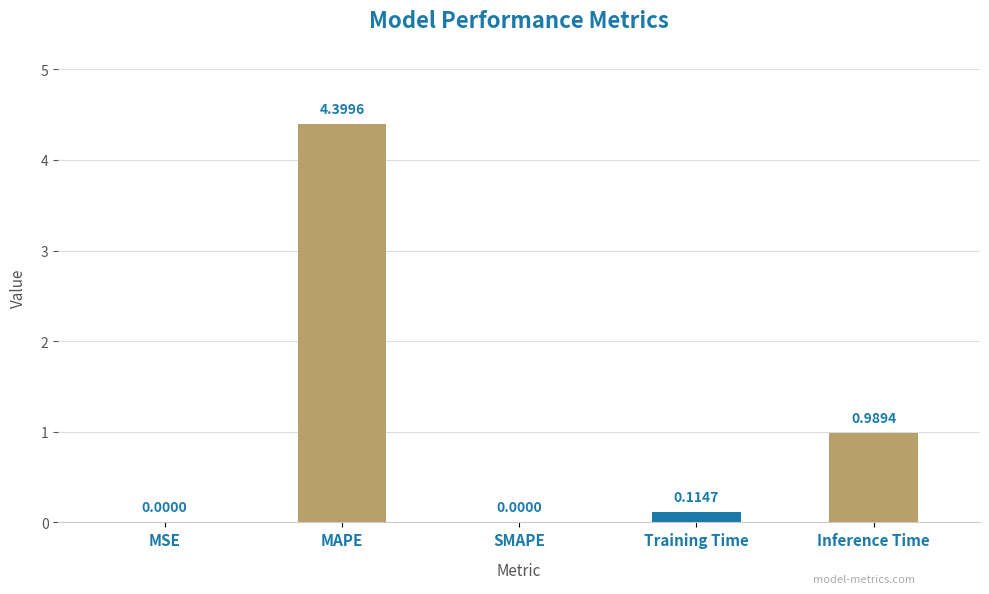

Does the chart contain stacked bars?

No